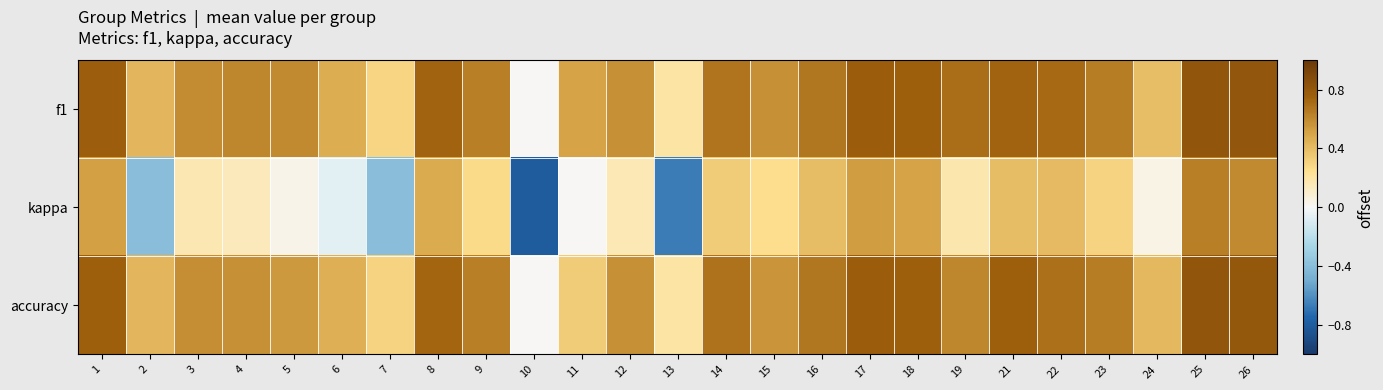

Reading right to left, transcribe all the data shown in this chart.

f1: 26=0.8	25=0.8	24=0.4	23=0.6	22=0.7	21=0.7	19=0.7	18=0.8	17=0.8	16=0.7	15=0.6	14=0.7	13=0.2	12=0.6	11=0.5	10=0.0	9=0.6	8=0.7	7=0.3	6=0.5	5=0.6	4=0.6	3=0.6	2=0.4	1=0.8
kappa: 26=0.6	25=0.6	24=0.0	23=0.3	22=0.4	21=0.4	19=0.2	18=0.5	17=0.5	16=0.4	15=0.3	14=0.3	13=-0.7	12=0.2	11=0.0	10=-0.8	9=0.3	8=0.5	7=-0.4	6=-0.1	5=0.0	4=0.1	3=0.2	2=-0.4	1=0.5
accuracy: 26=0.8	25=0.8	24=0.4	23=0.6	22=0.7	21=0.8	19=0.6	18=0.8	17=0.8	16=0.7	15=0.6	14=0.7	13=0.2	12=0.6	11=0.3	10=0.0	9=0.6	8=0.7	7=0.3	6=0.5	5=0.5	4=0.6	3=0.6	2=0.4	1=0.8